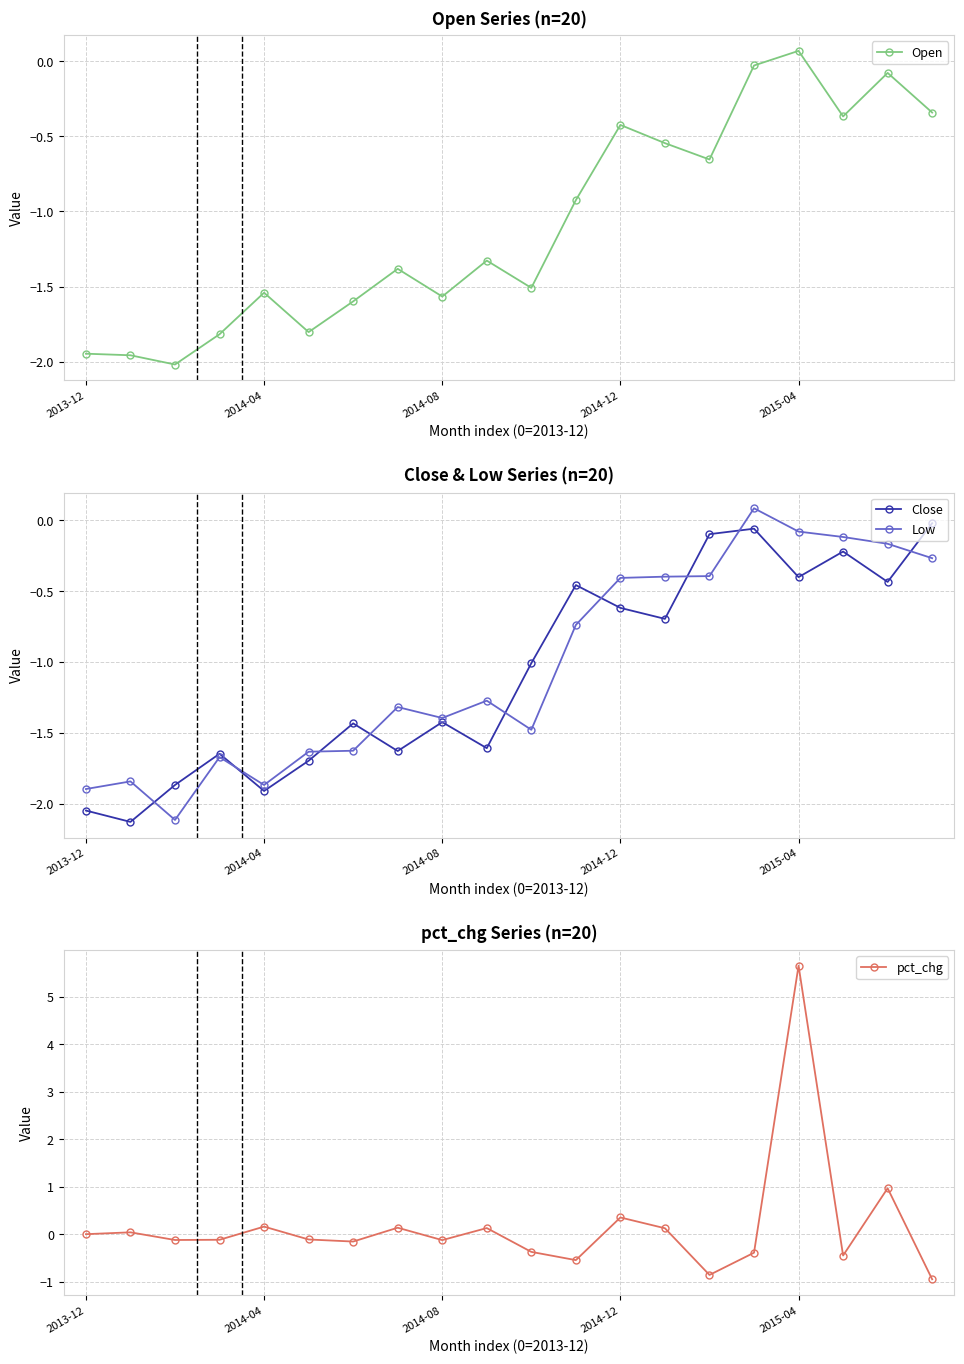

At 17, list the series in order from smallest to largest.

pct_chg, Open, Close, Low